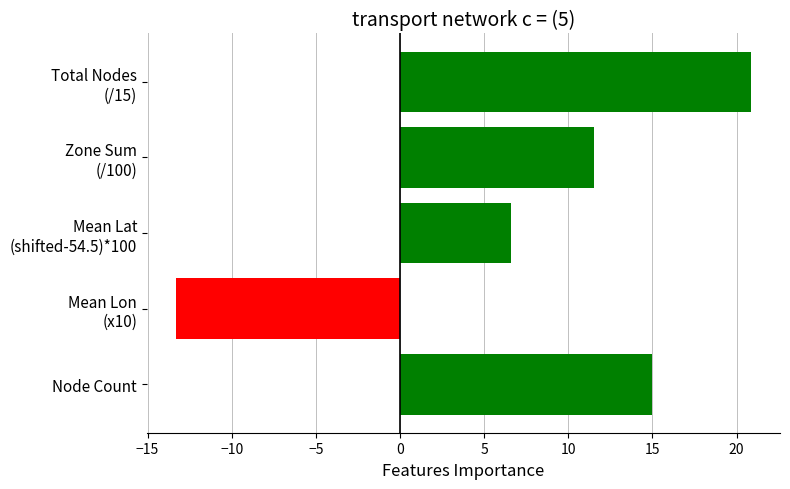

What is the difference between the maximum and minimum values?

34.2